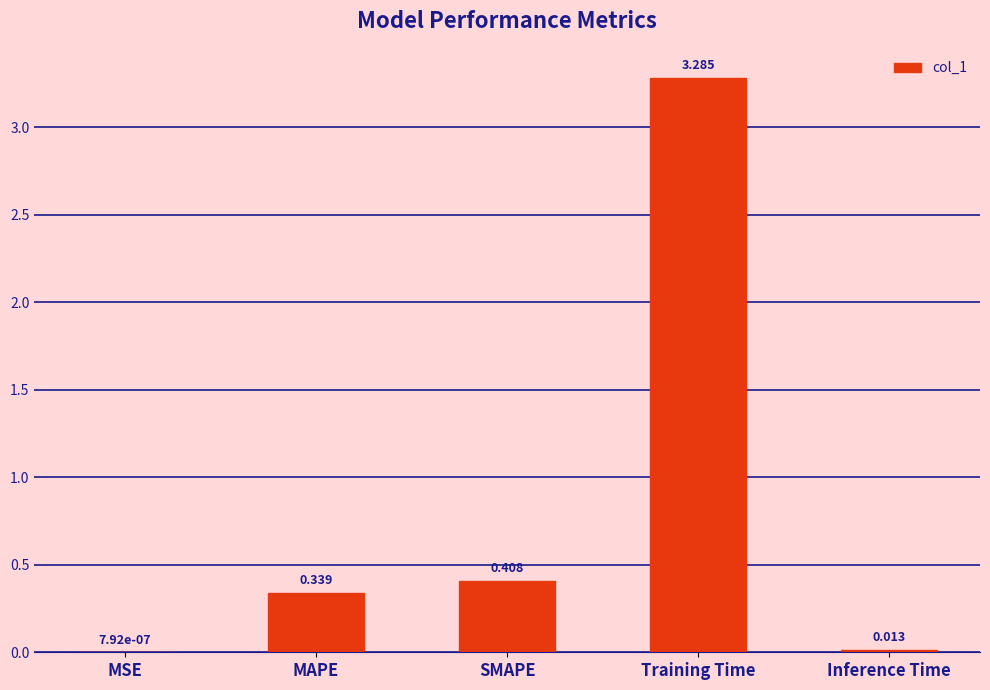

At which label is the value closest to 1?

SMAPE